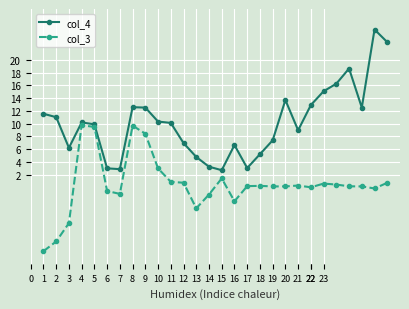

Which series has the largest range (max minus min)?

col_4